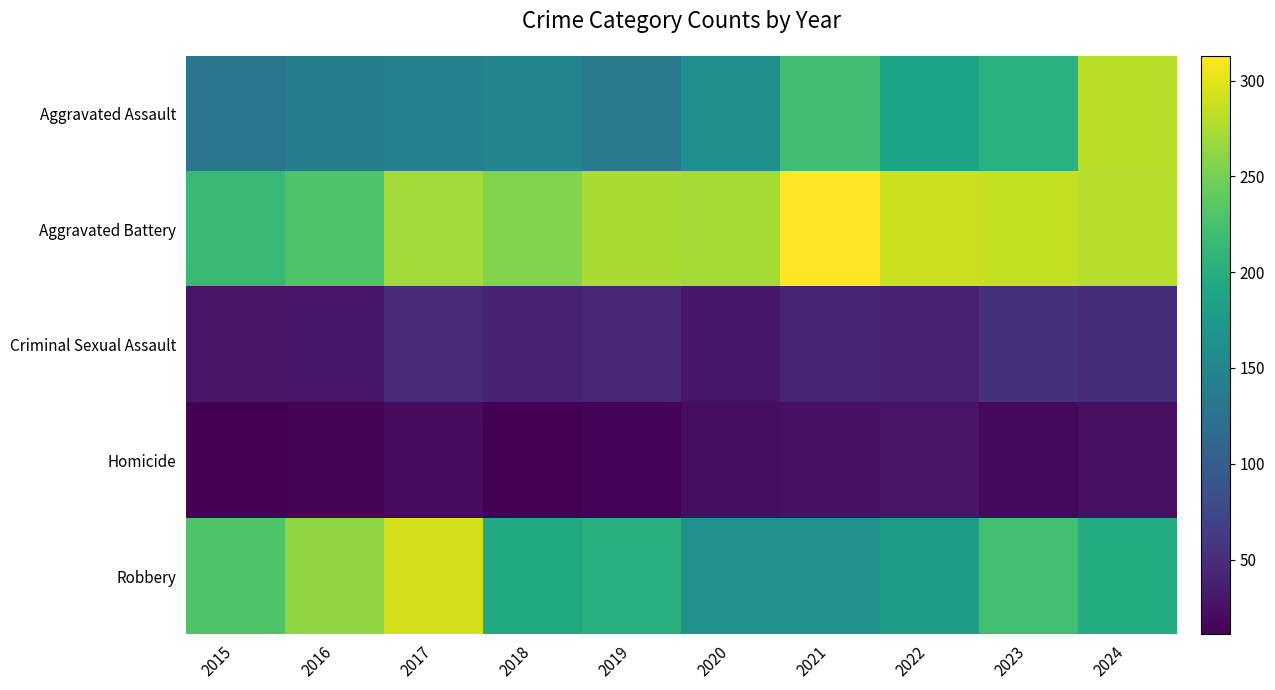

At how many categories does at least one series exceed 46?

10